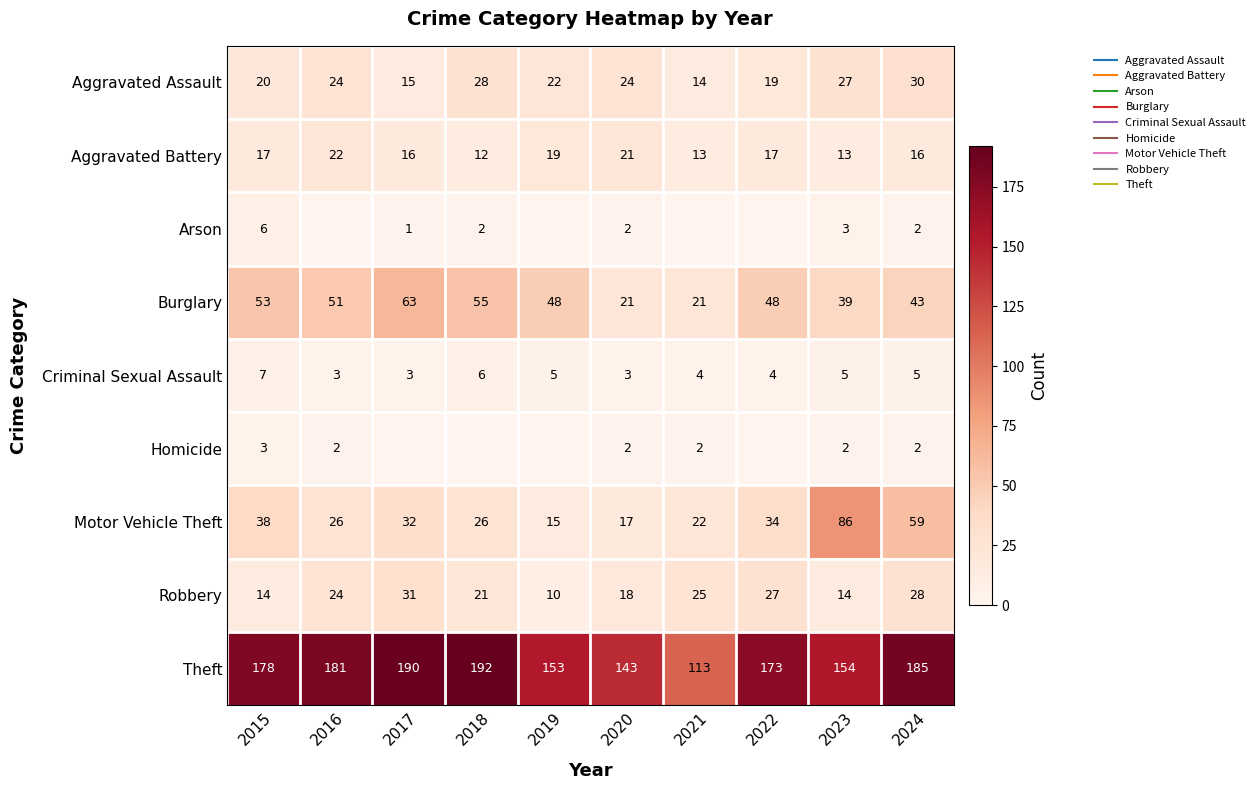

How many series are shown in this chart?

9